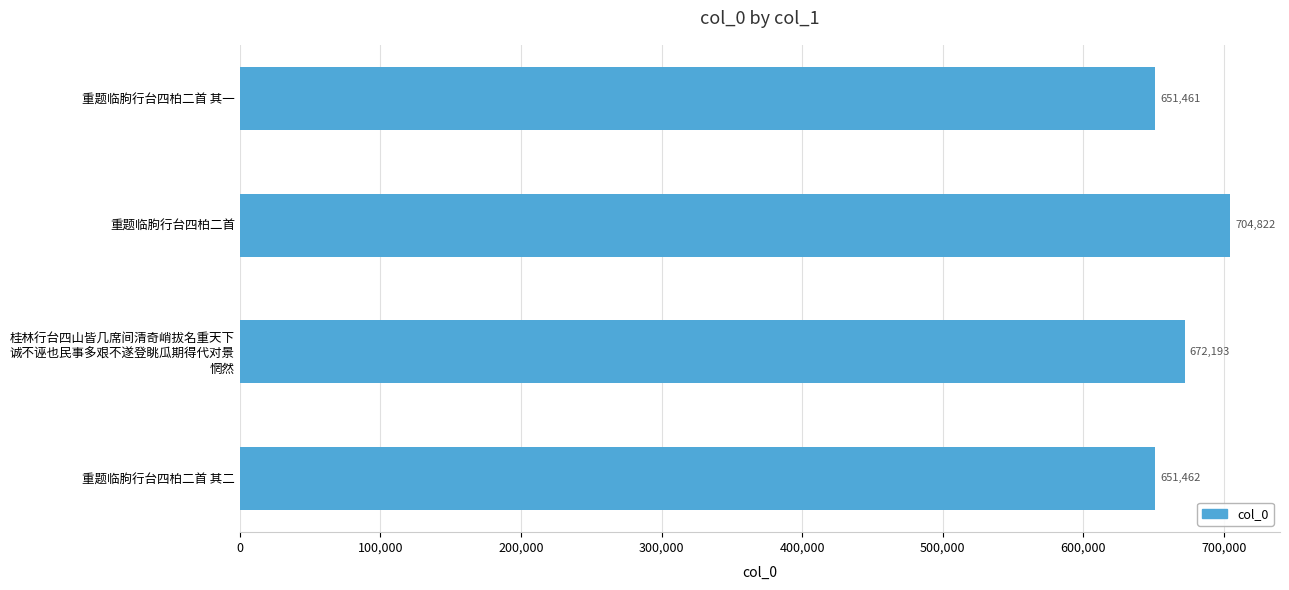

What is the sum of all values?

2679938